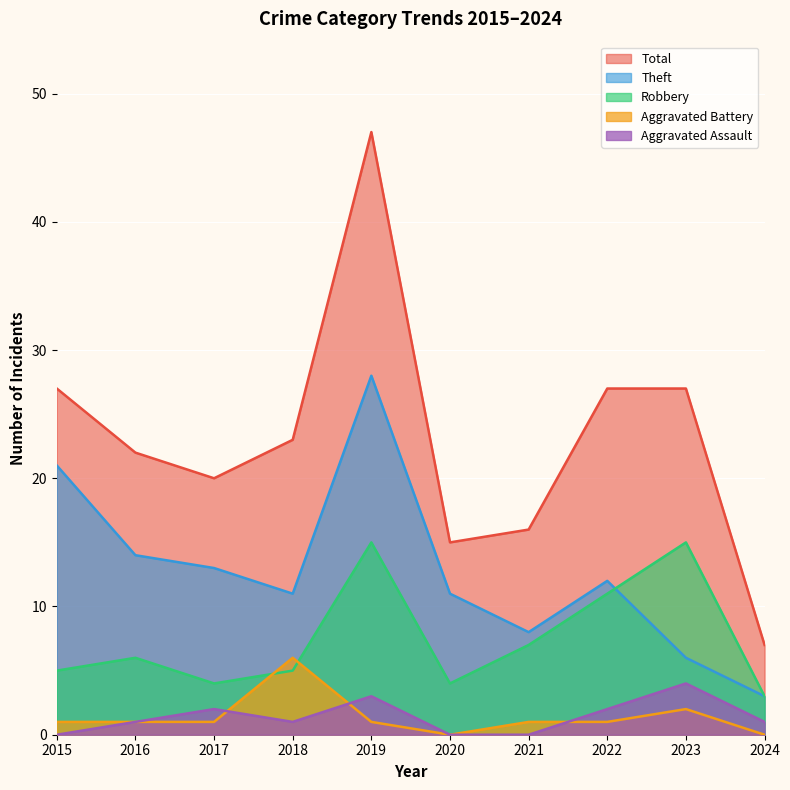

Which series has the largest total across all categories?

Total